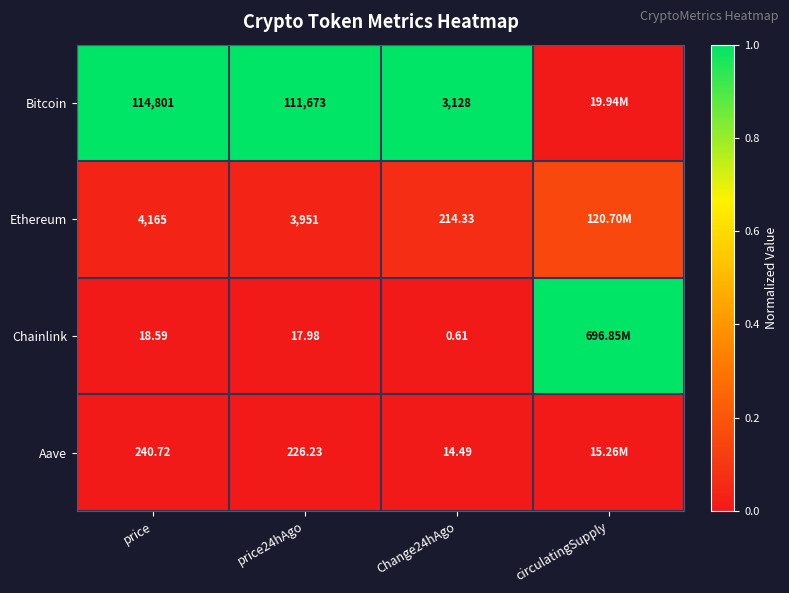

Is the value of Aave at price24hAgo greater than the value of Bitcoin at price?

No